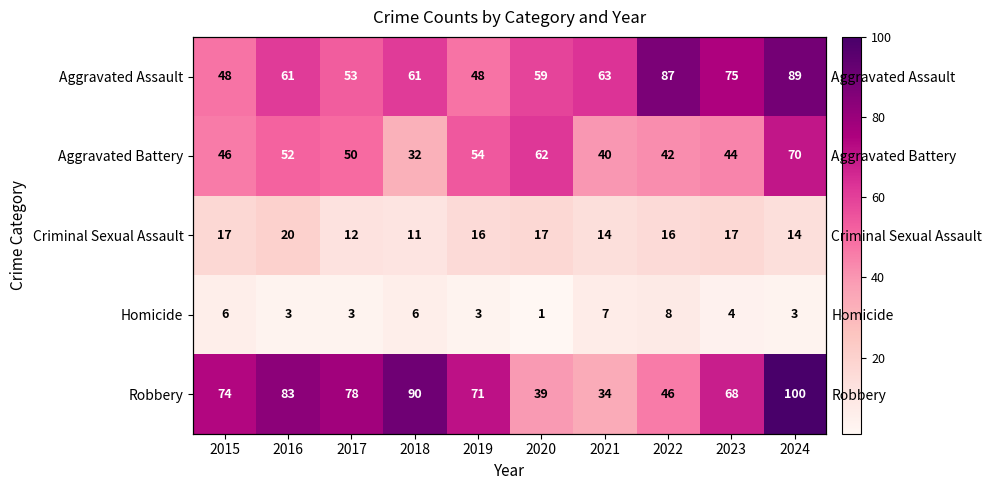

What is the difference between the highest and lowest values at 2017?

75